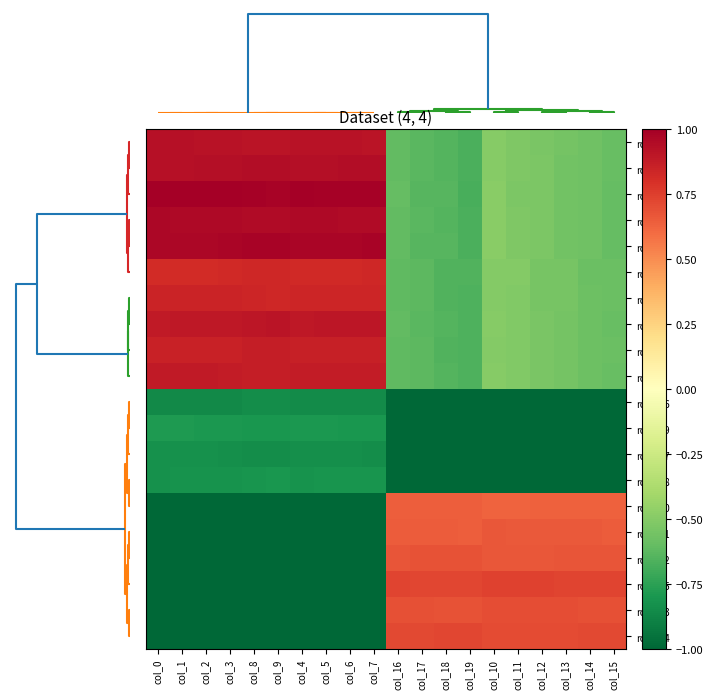

At how many categories does at least one series exceed 0?

20